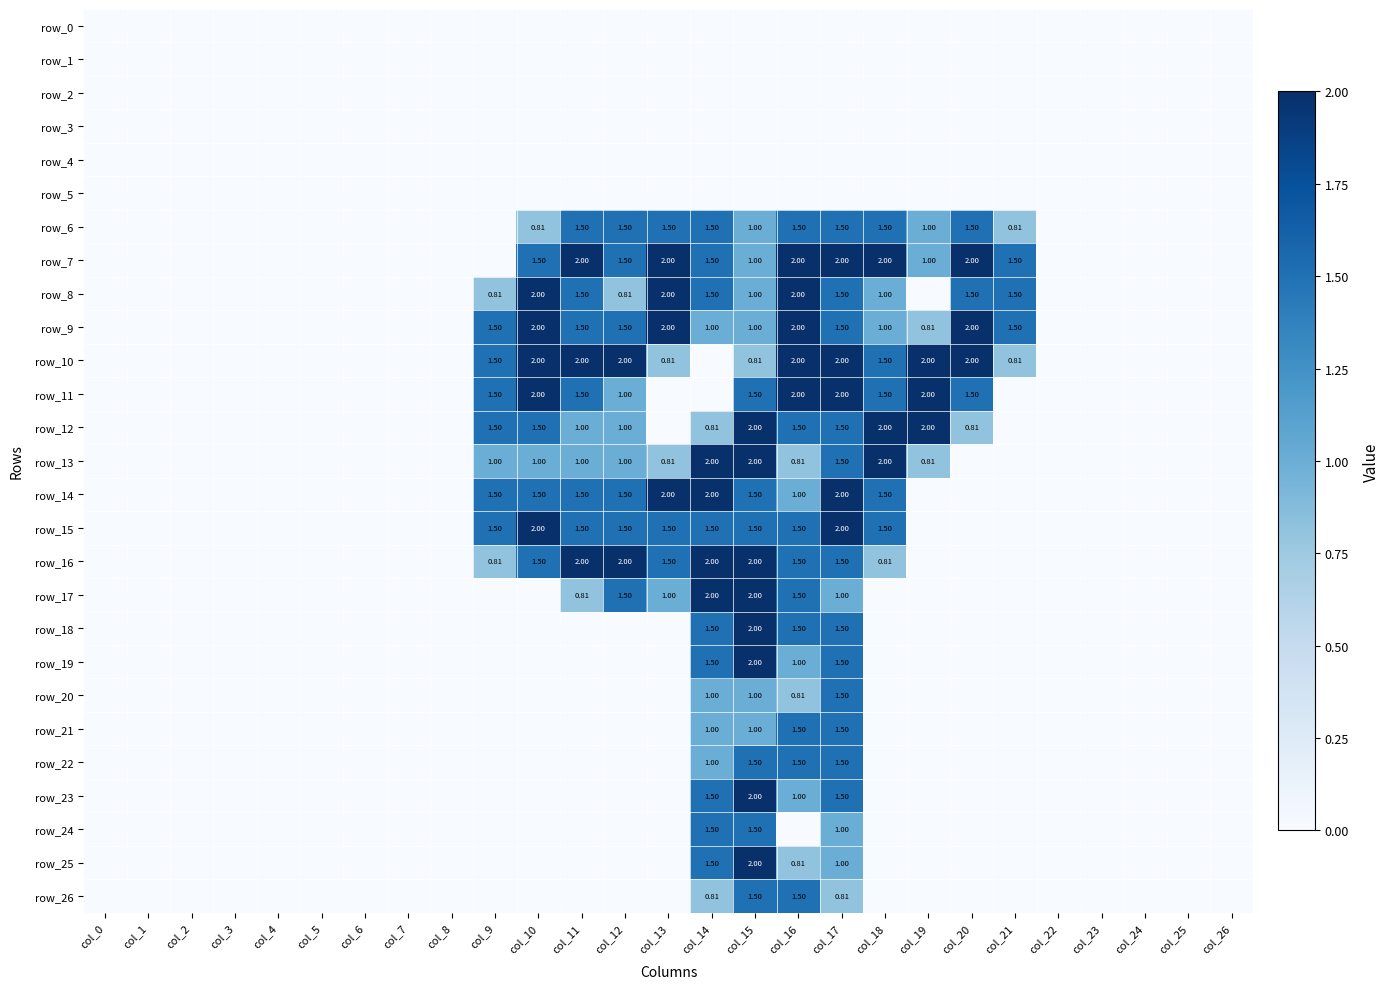

What is the maximum value shown in the chart?

2.0